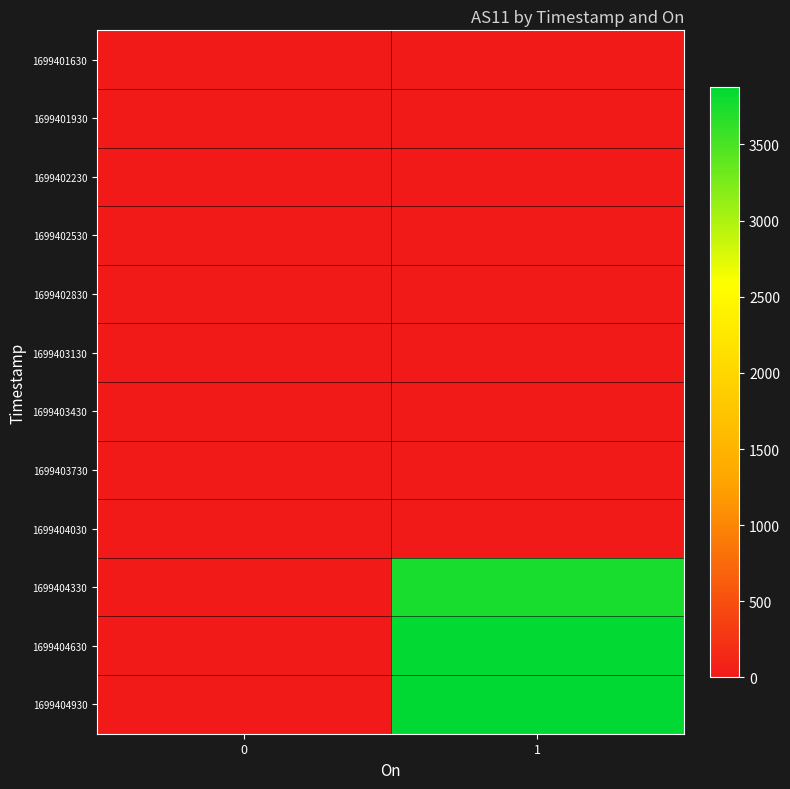

Reading left to right, extract all data points from this chart.

1699401630: 0=0	1=0
1699401930: 0=2	1=0
1699402230: 0=0	1=0
1699402530: 0=0	1=0
1699402830: 0=0	1=0
1699403130: 0=0	1=0
1699403430: 0=0	1=0
1699403730: 0=0	1=0
1699404030: 0=0	1=0
1699404330: 0=0	1=3752
1699404630: 0=0	1=3862
1699404930: 0=0	1=3880